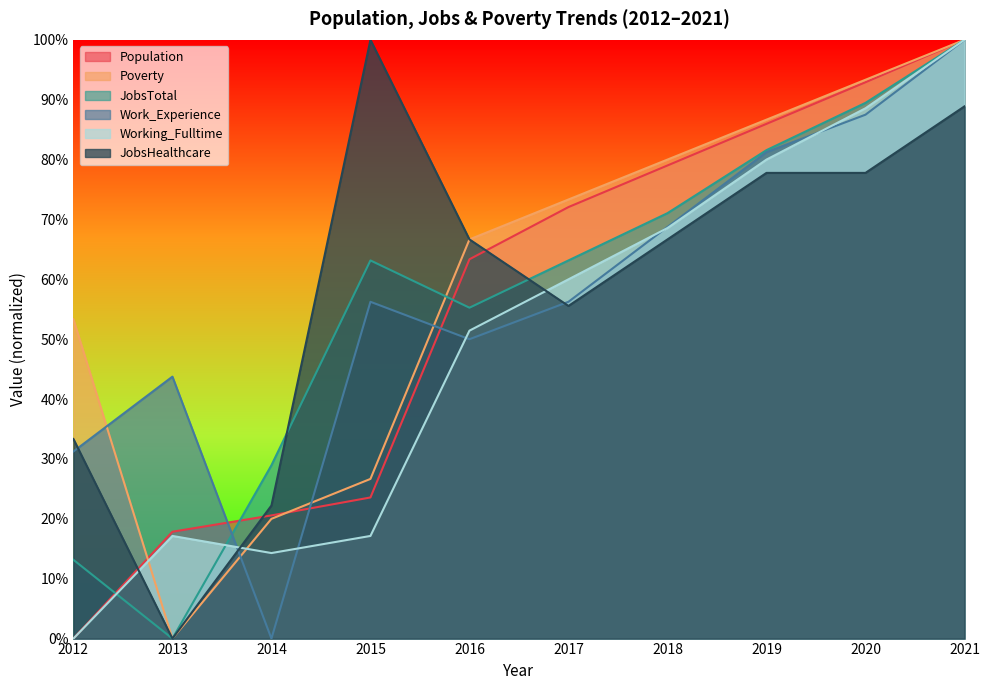

Where is the first local minimum for Work_Experience?

2014